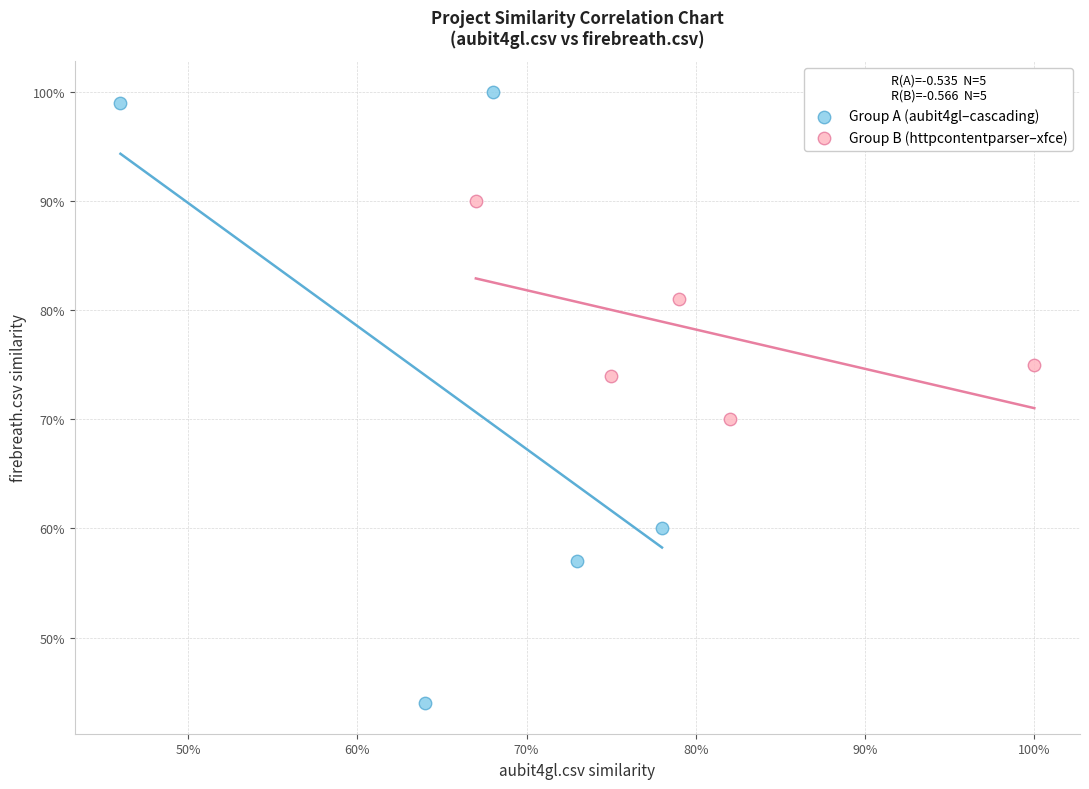

What are all the series names shown in the legend?

Group A (aubit4gl–cascading), Group B (httpcontentparser–xfce)